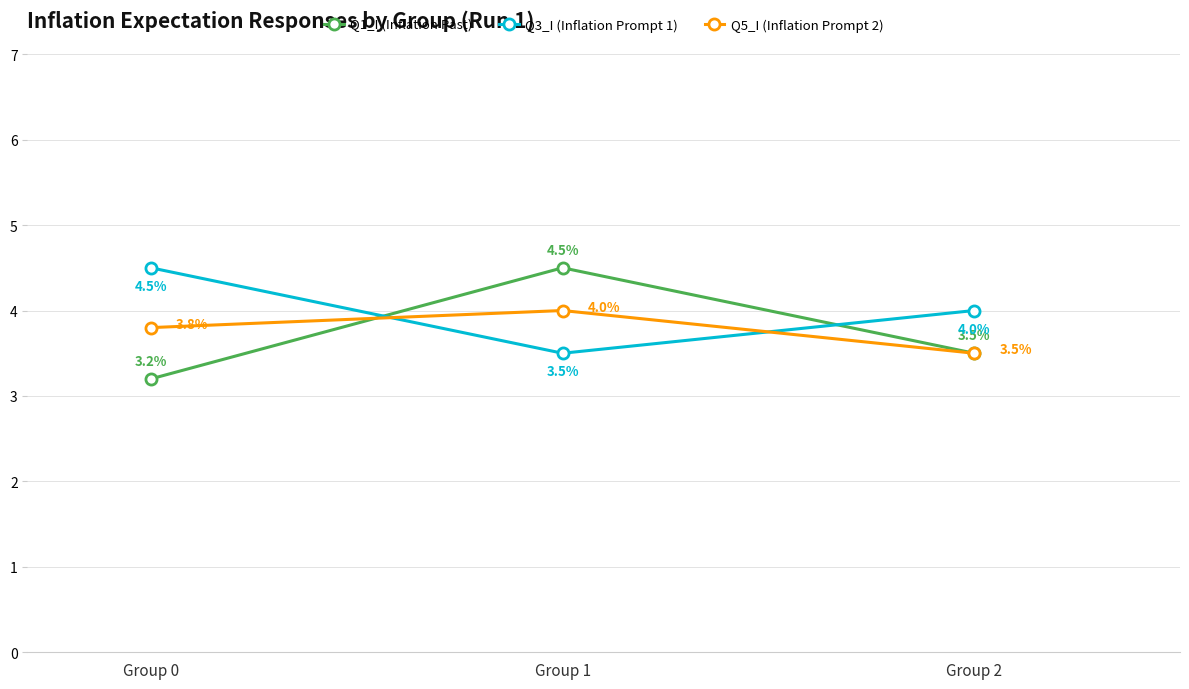

What value does the Q1_I (Inflation Past) series have at Group 2?

3.5